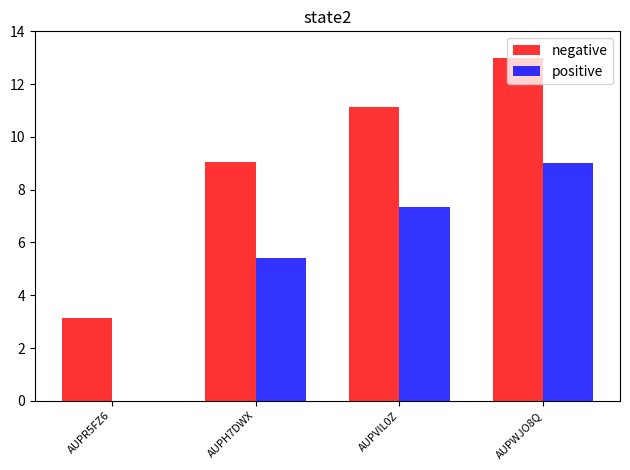

Are the bars grouped side by side (vs. stacked)?

Yes